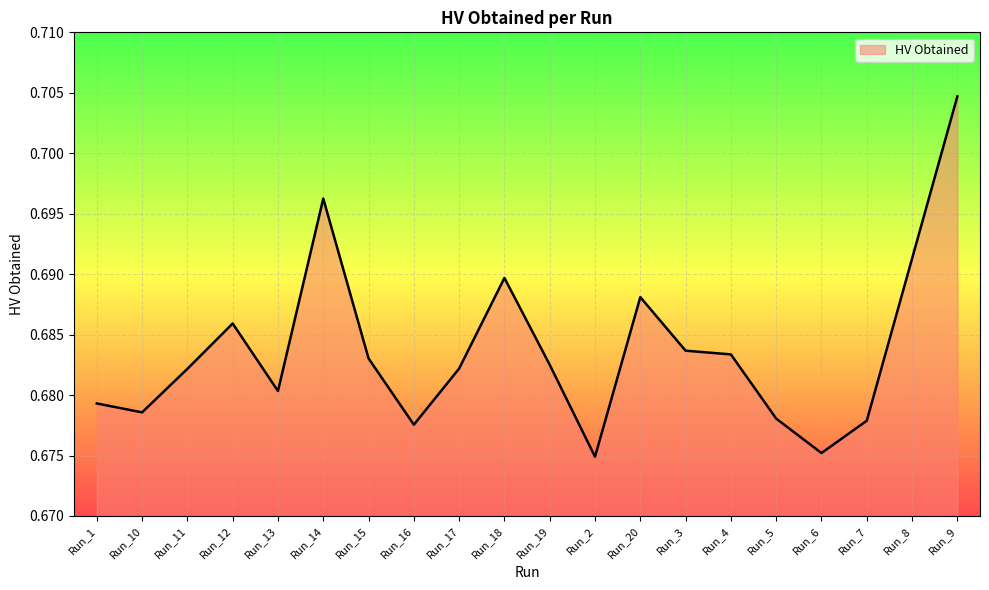

Where is the first local minimum?

Run_10